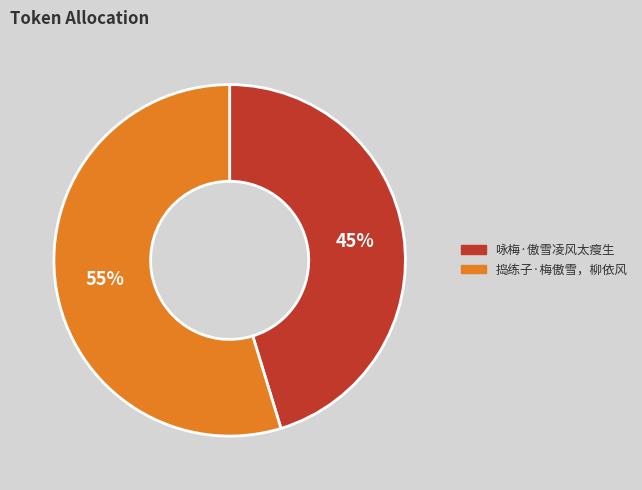

Count the number of slices in the pie.

2